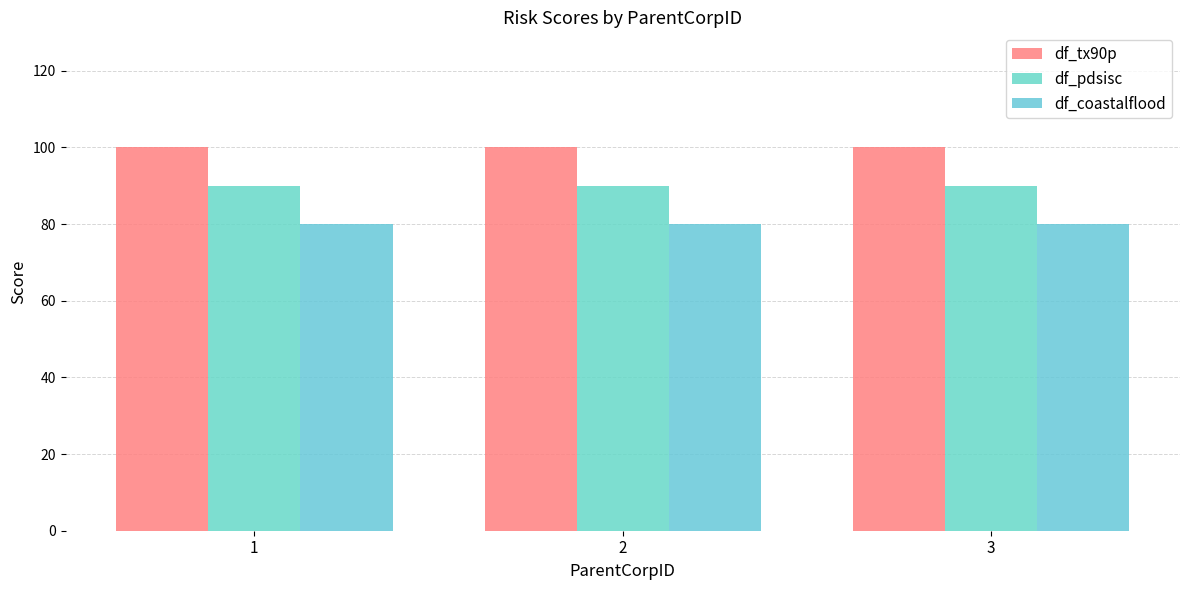

Reading left to right, what are all the values shown in this chart?

df_tx90p: 1=100	2=100	3=100
df_pdsisc: 1=90	2=90	3=90
df_coastalflood: 1=80	2=80	3=80